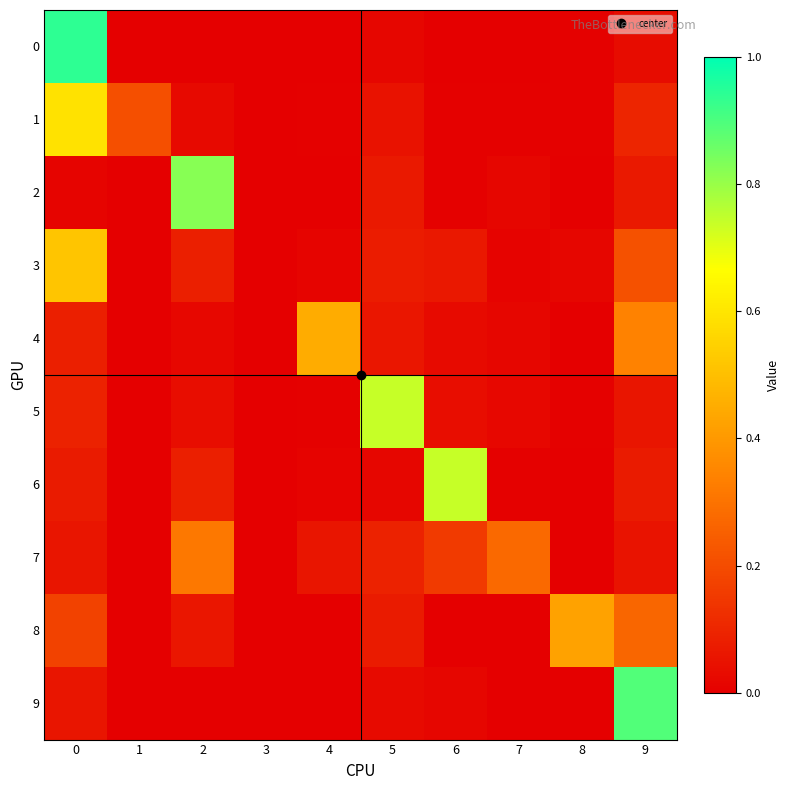

Reading left to right, what are all the values shown in this chart?

0: 0=0.9	1=0.0	2=0.0	3=0.0	4=0.0	5=0.0	6=0.0	7=0.0	8=0.0	9=0.0
1: 0=0.6	1=0.2	2=0.0	3=0.0	4=0.0	5=0.1	6=0.0	7=0.0	8=0.0	9=0.1
2: 0=0.0	1=0.0	2=0.8	3=0.0	4=0.0	5=0.1	6=0.0	7=0.0	8=0.0	9=0.1
3: 0=0.5	1=0.0	2=0.1	3=0.0	4=0.0	5=0.1	6=0.1	7=0.0	8=0.0	9=0.2
4: 0=0.1	1=0.0	2=0.0	3=0.0	4=0.5	5=0.1	6=0.0	7=0.0	8=0.0	9=0.3
5: 0=0.1	1=0.0	2=0.0	3=0.0	4=0.0	5=0.7	6=0.0	7=0.0	8=0.0	9=0.1
6: 0=0.1	1=0.0	2=0.1	3=0.0	4=0.0	5=0.0	6=0.7	7=0.0	8=0.0	9=0.1
7: 0=0.1	1=0.0	2=0.3	3=0.0	4=0.1	5=0.1	6=0.2	7=0.3	8=0.0	9=0.1
8: 0=0.2	1=0.0	2=0.1	3=0.0	4=0.0	5=0.1	6=0.0	7=0.0	8=0.4	9=0.3
9: 0=0.1	1=0.0	2=0.0	3=0.0	4=0.0	5=0.0	6=0.0	7=0.0	8=0.0	9=0.9